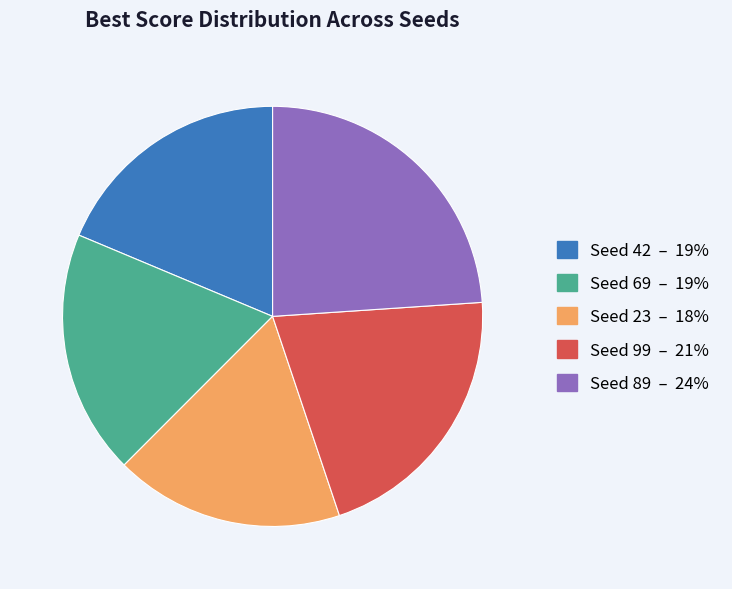

Combined, do Seed 89 and Seed 69 account for over 50%?

No